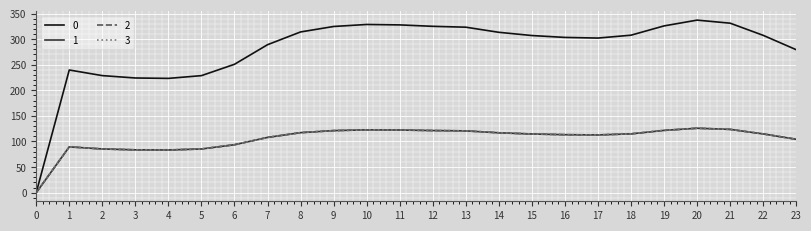

Is this an area chart (filled region under the line)?

No